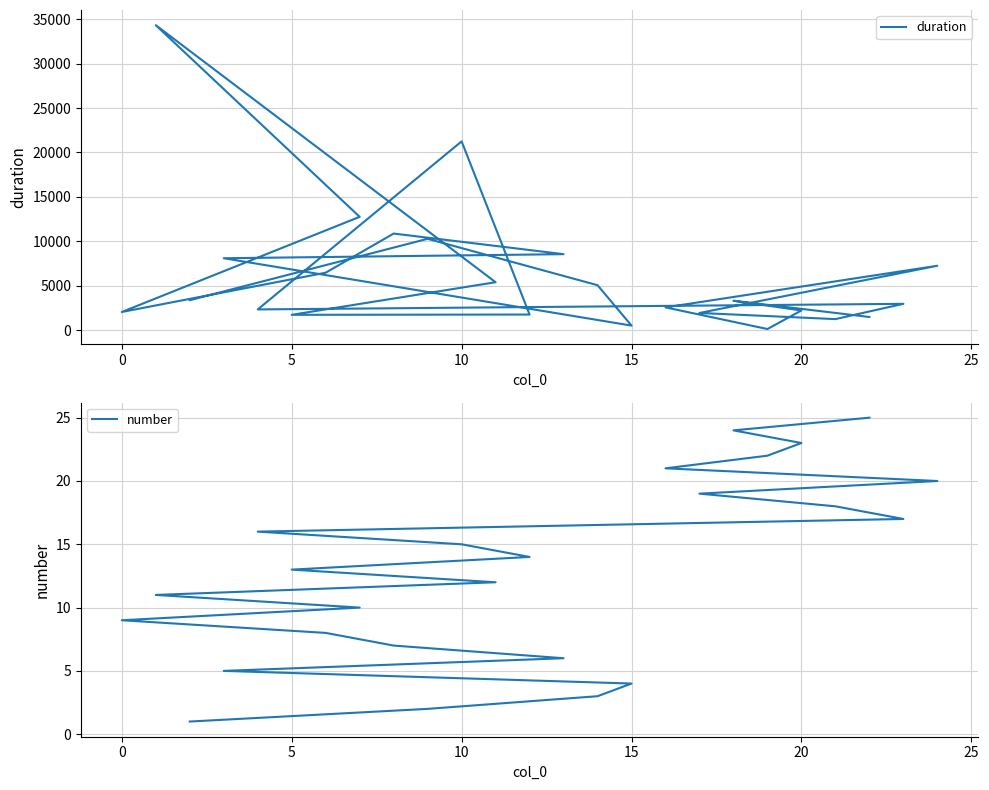

True or false: number and duration intersect in this chart.

False